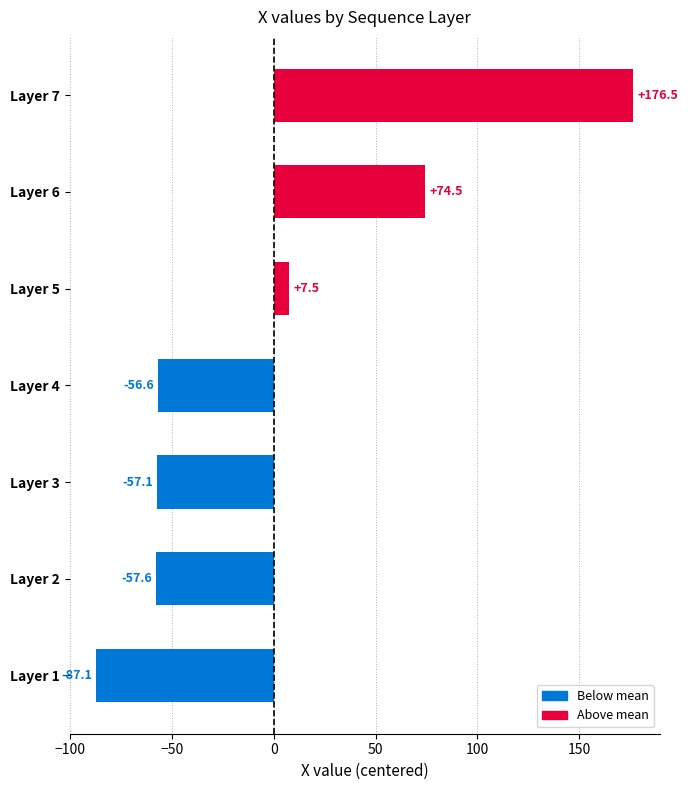

Rank the categories by value from highest to lowest.

Layer 7, Layer 6, Layer 5, Layer 4, Layer 3, Layer 2, Layer 1